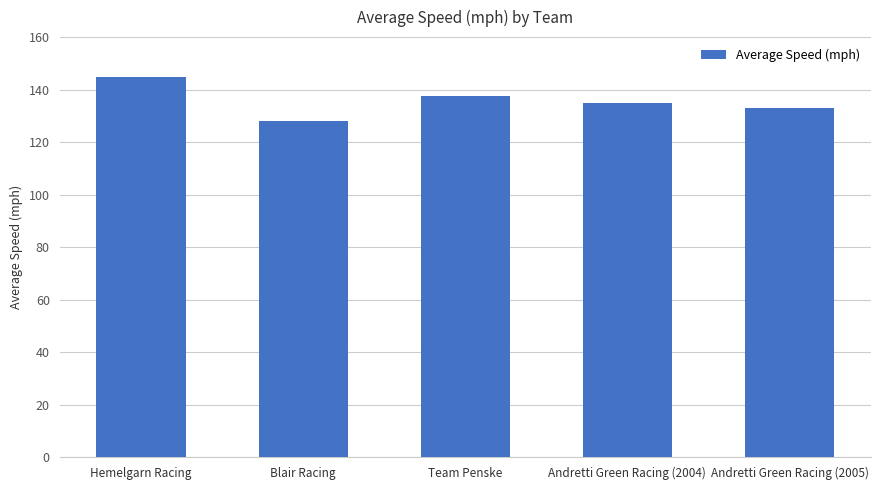

What is the difference between the second highest and minimum values?

9.7